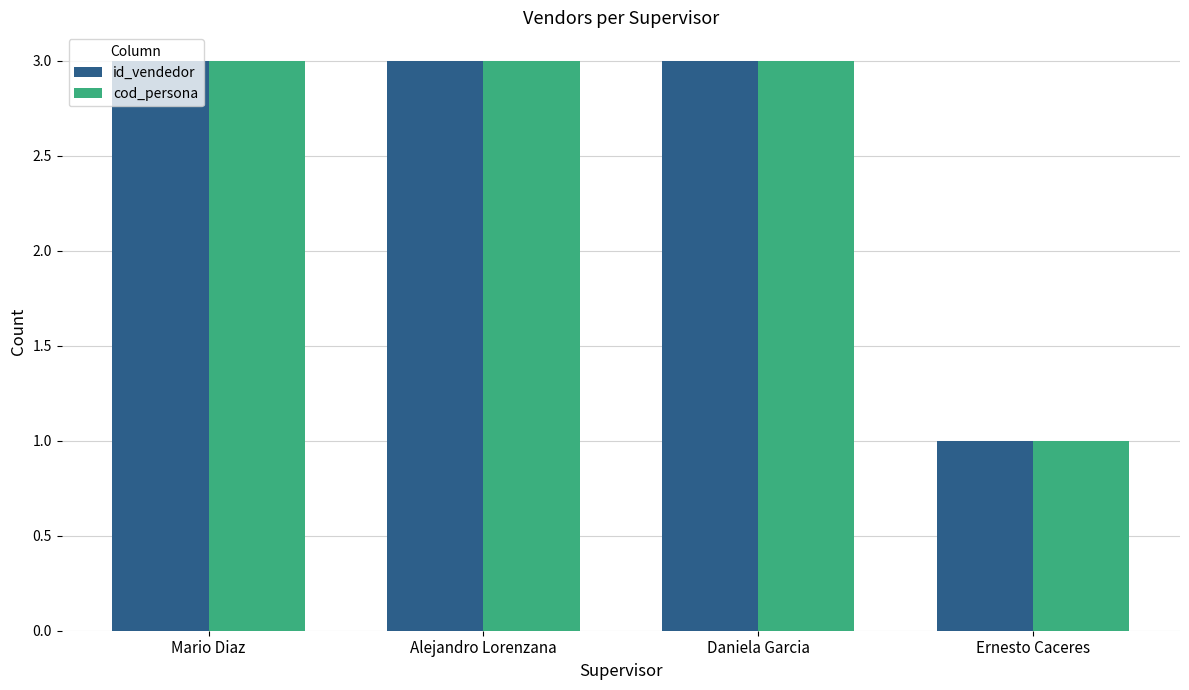

Is the value of id_vendedor at Ernesto Caceres greater than the value of cod_persona at Daniela Garcia?

No